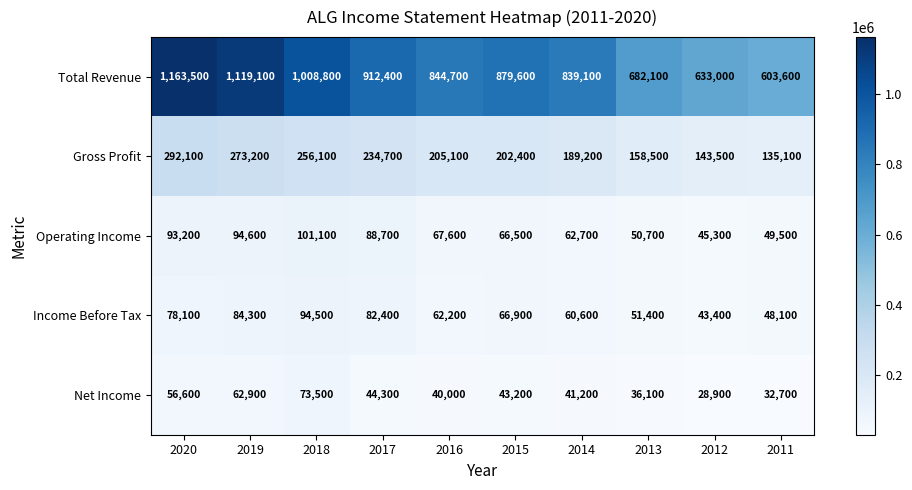

At 2015, list the series in order from smallest to largest.

Net Income, Operating Income, Income Before Tax, Gross Profit, Total Revenue